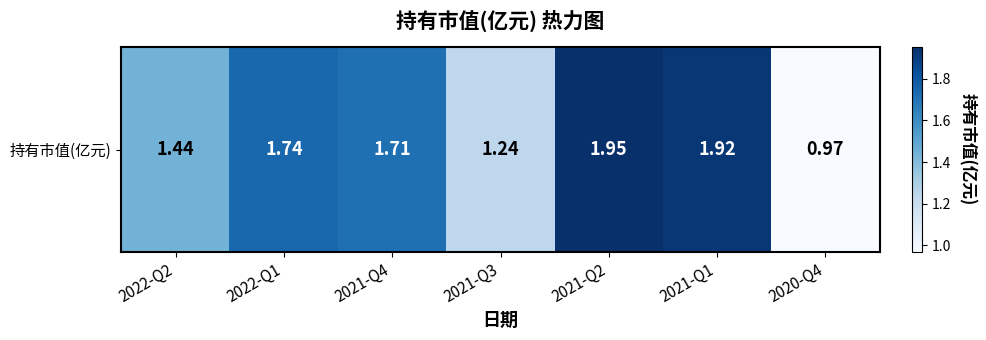

List the labels in order of value, largest first.

2021-Q2, 2021-Q1, 2022-Q1, 2021-Q4, 2022-Q2, 2021-Q3, 2020-Q4